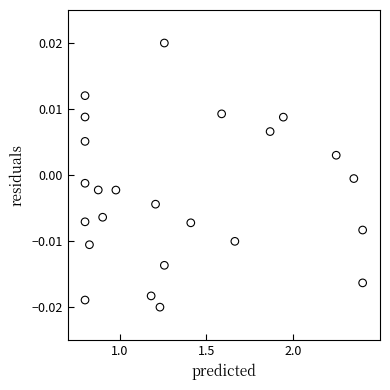

What is the range of X values (max minus min)?

1.6